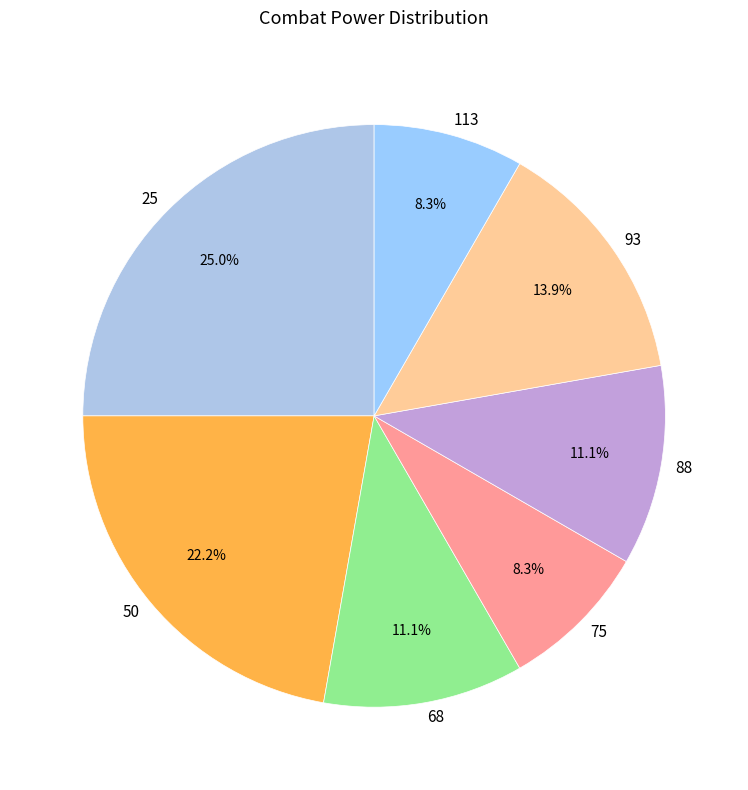

How many segments does this pie chart have?

7